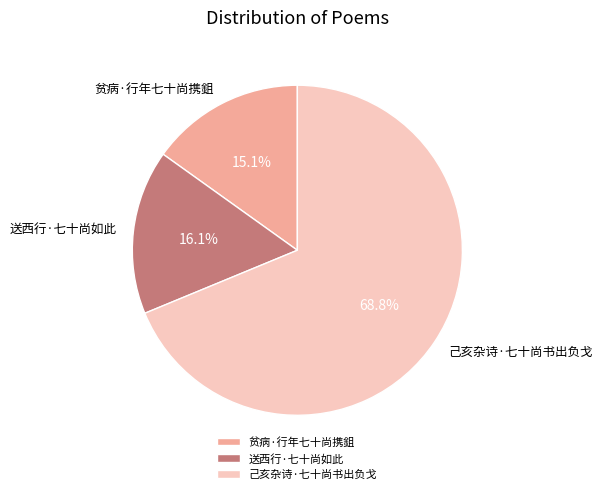

Does 贫病·行年七十尚携鉏 account for over 50% of the chart?

No